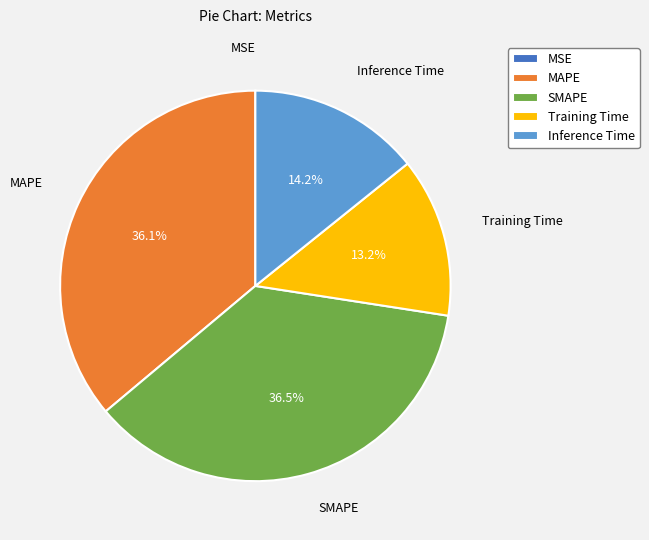

The MAPE slice represents 36% of the pie. True or false?

True